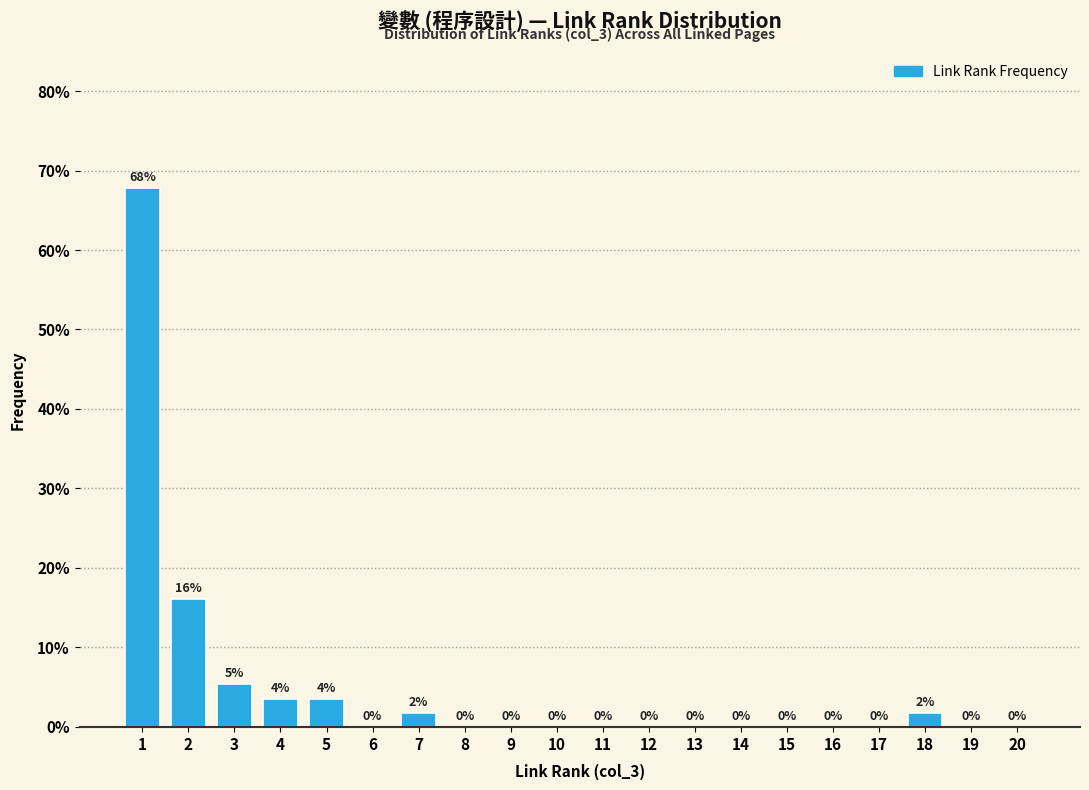

What is the maximum value shown in the chart?

67.9